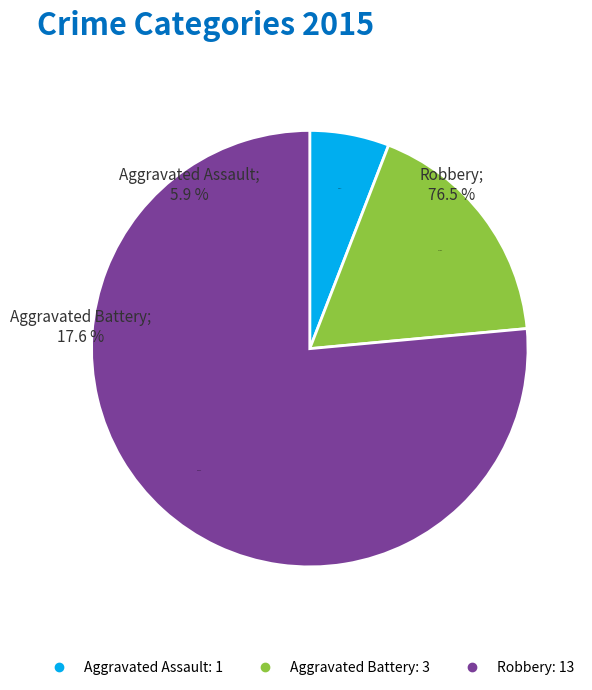

Do Aggravated Battery and Aggravated Assault together represent more than half of the pie?

No